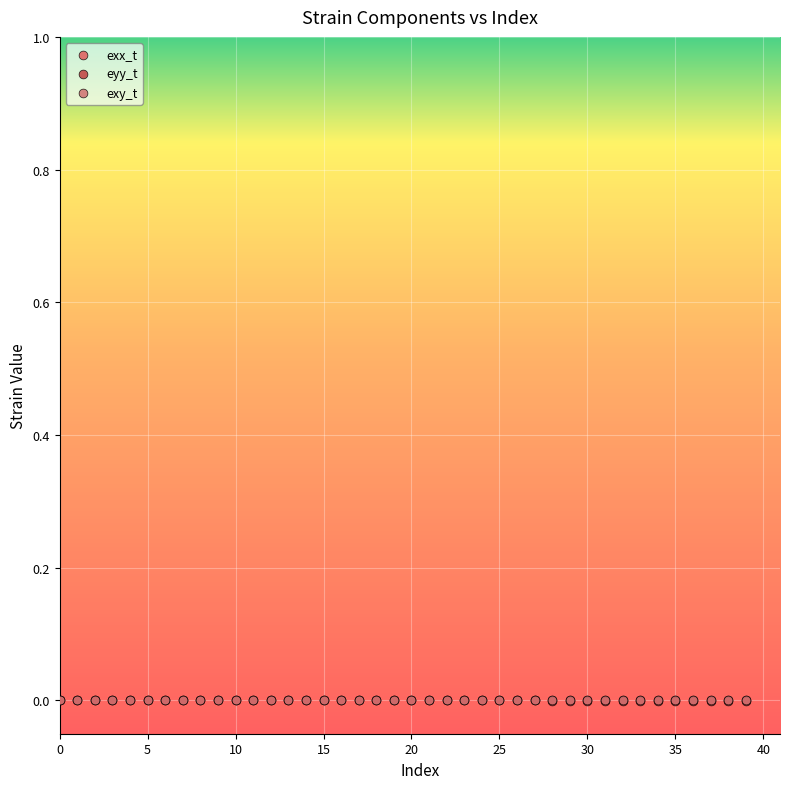

What are all the series names shown in the legend?

exx_t, eyy_t, exy_t